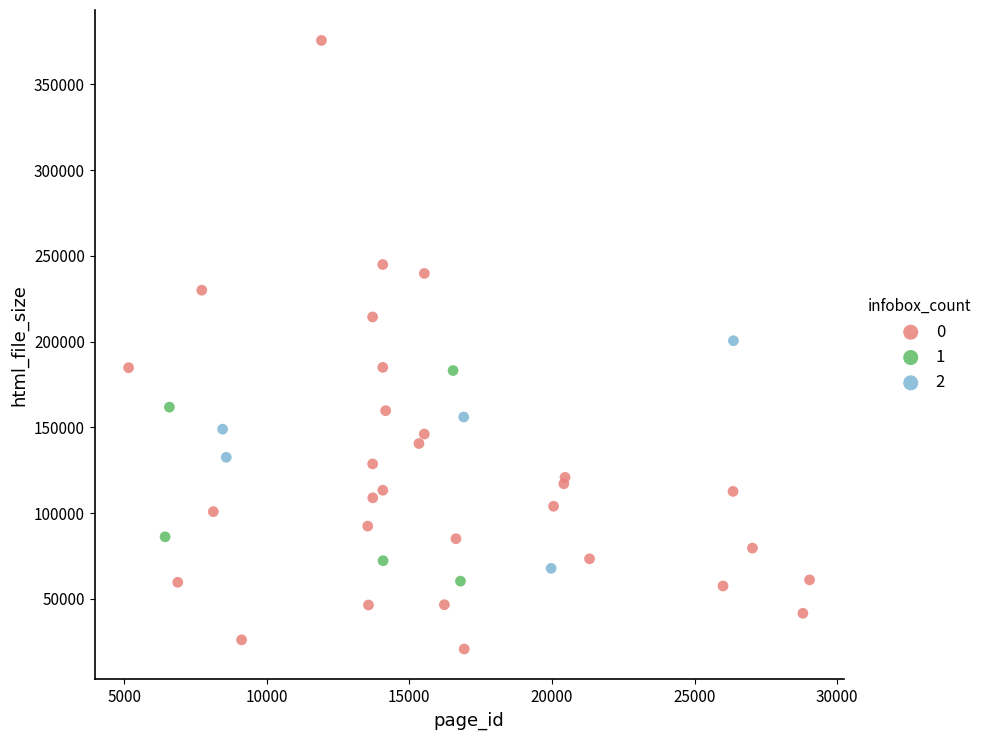

Which series reaches the minimum Y coordinate?

0